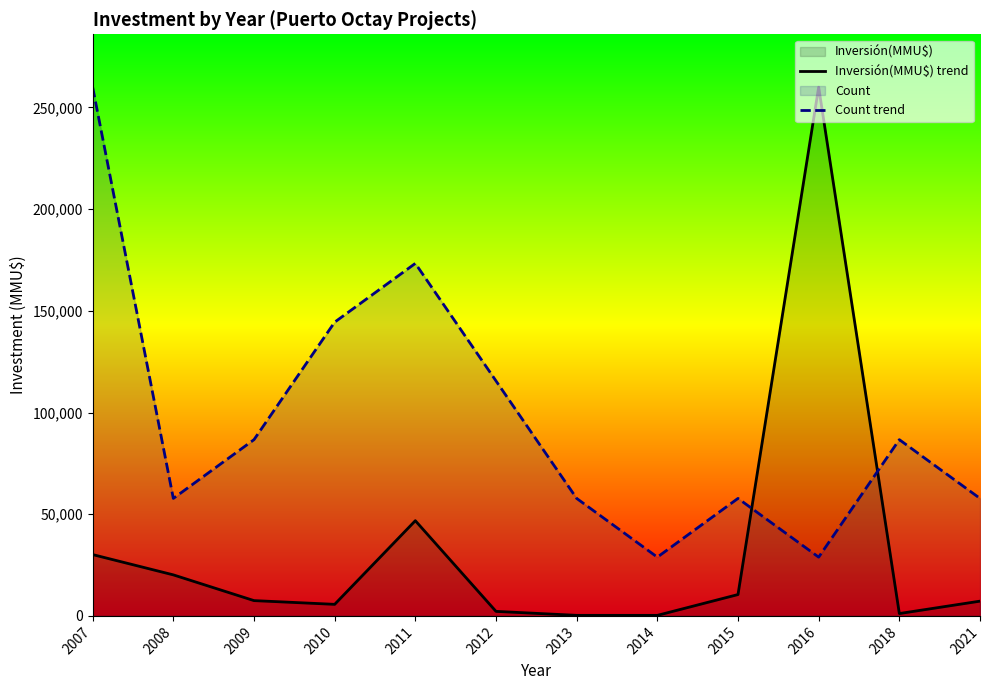

Between 2008 and 2010, which series saw the biggest shift?

Count trend